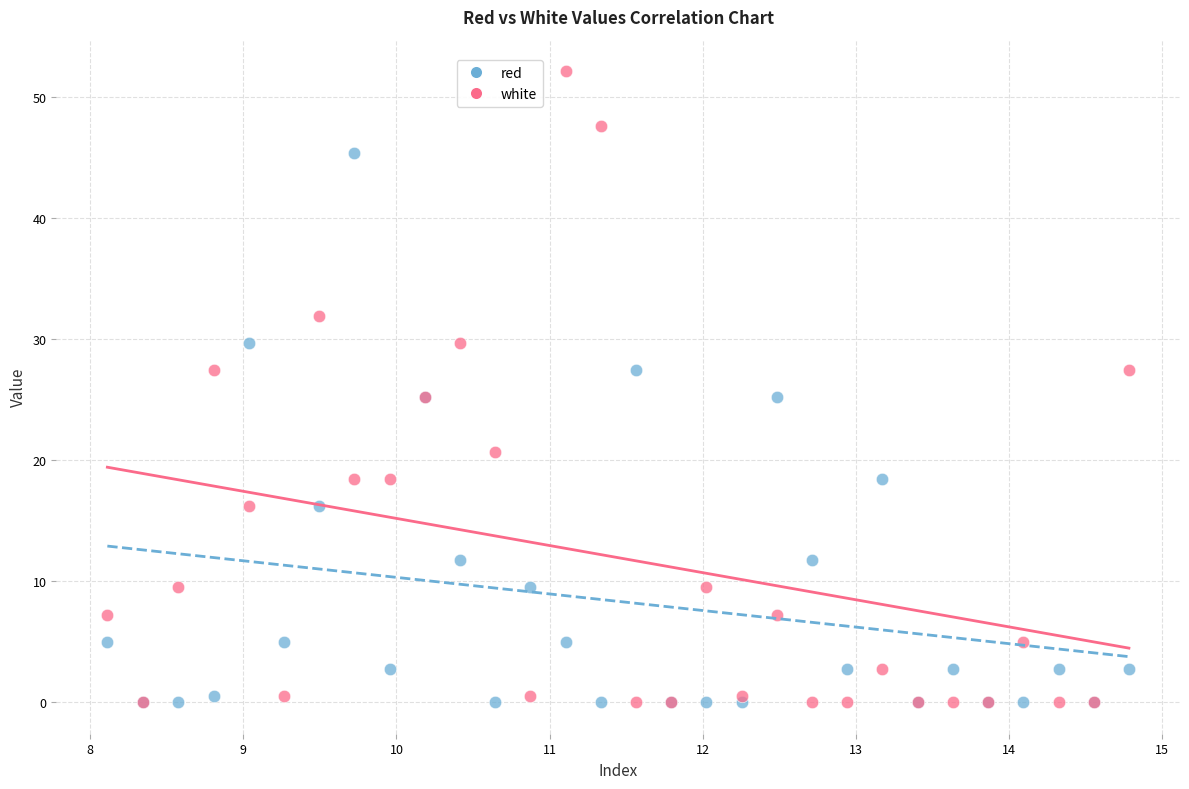

In the red series, what Y value is closest to 22?

25.2